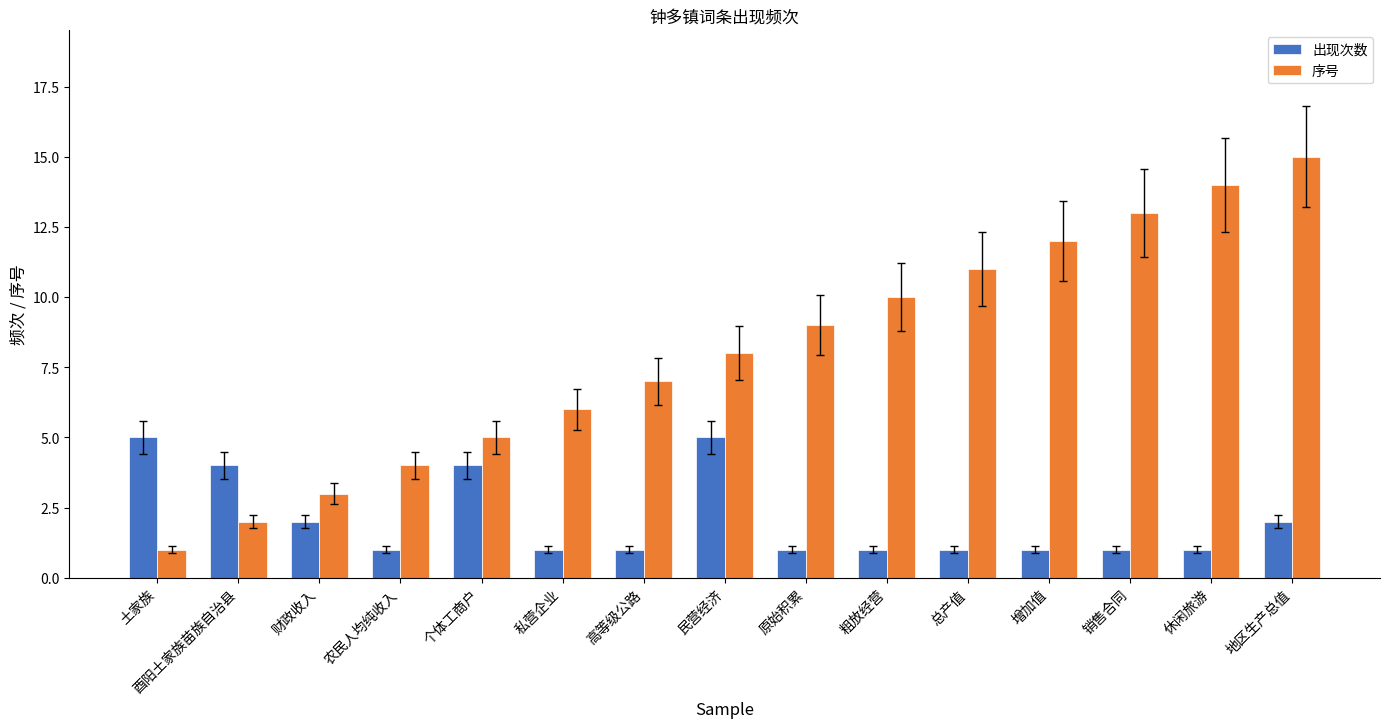

Count the 出现次数 values in the range 1 to 4.

13